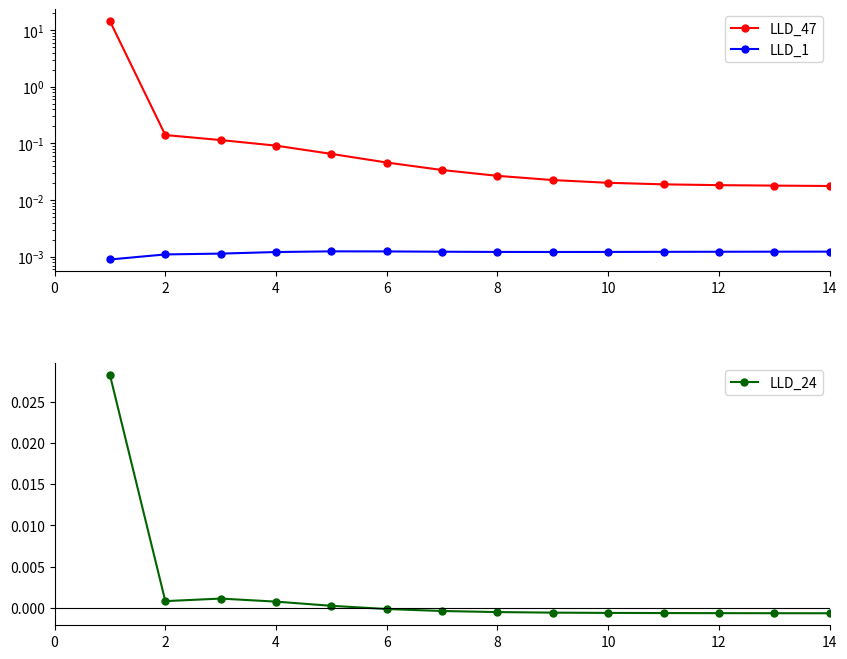

Is it true that LLD_24 equals -0.0 at 8?

True